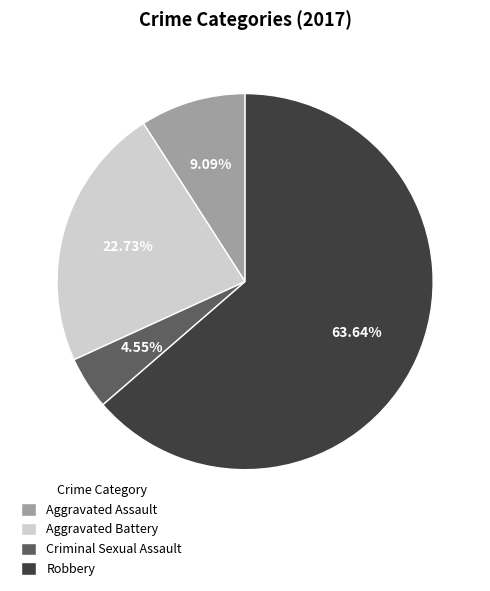

Count the number of slices in the pie.

4